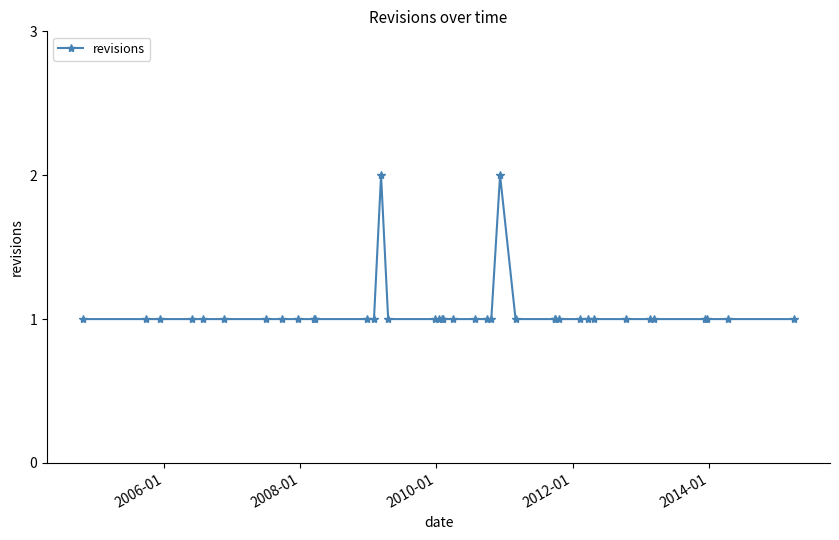

True or false: there are more than 0 points higher than both neighbors.

True